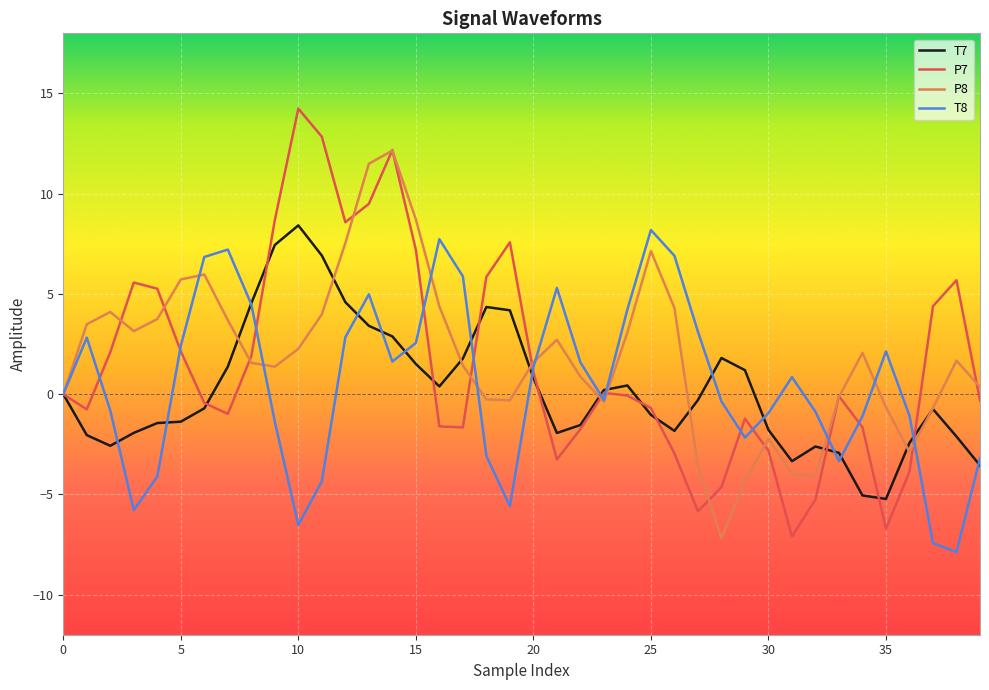

Count the number of categories in the chart.

40